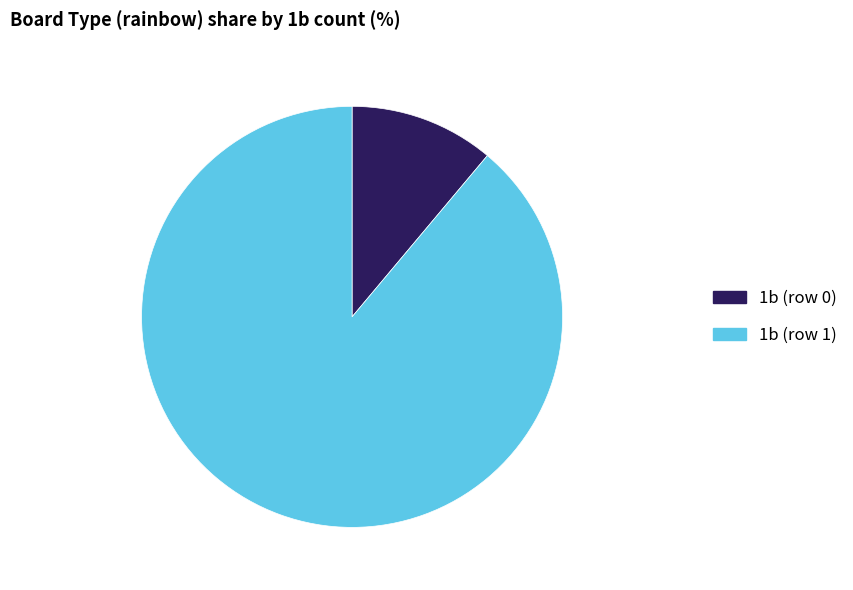

What is the ratio of the value at 1b (row 1) to the value at 1b (row 0)?

8.0